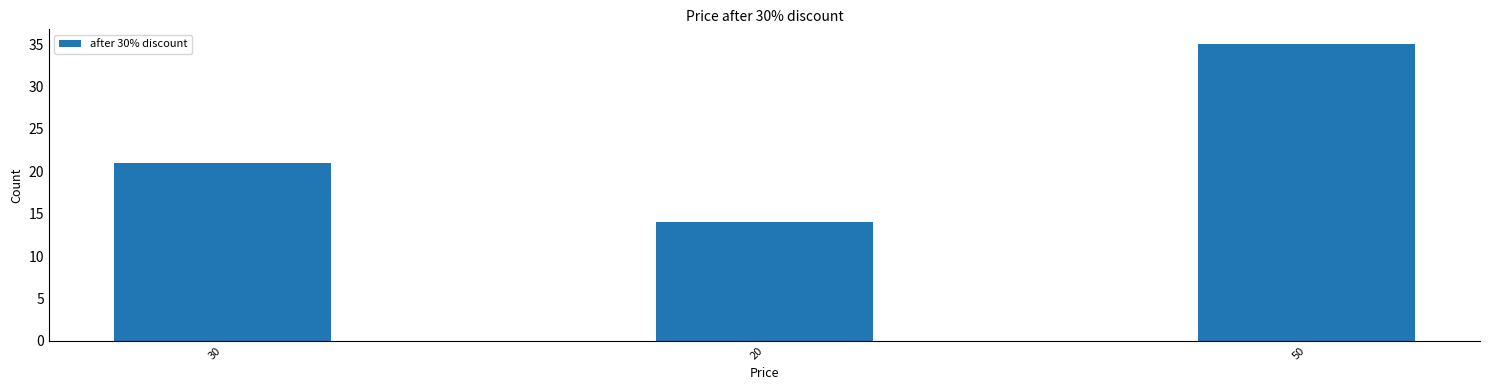

What is the change in value from 20 to 50?

+21